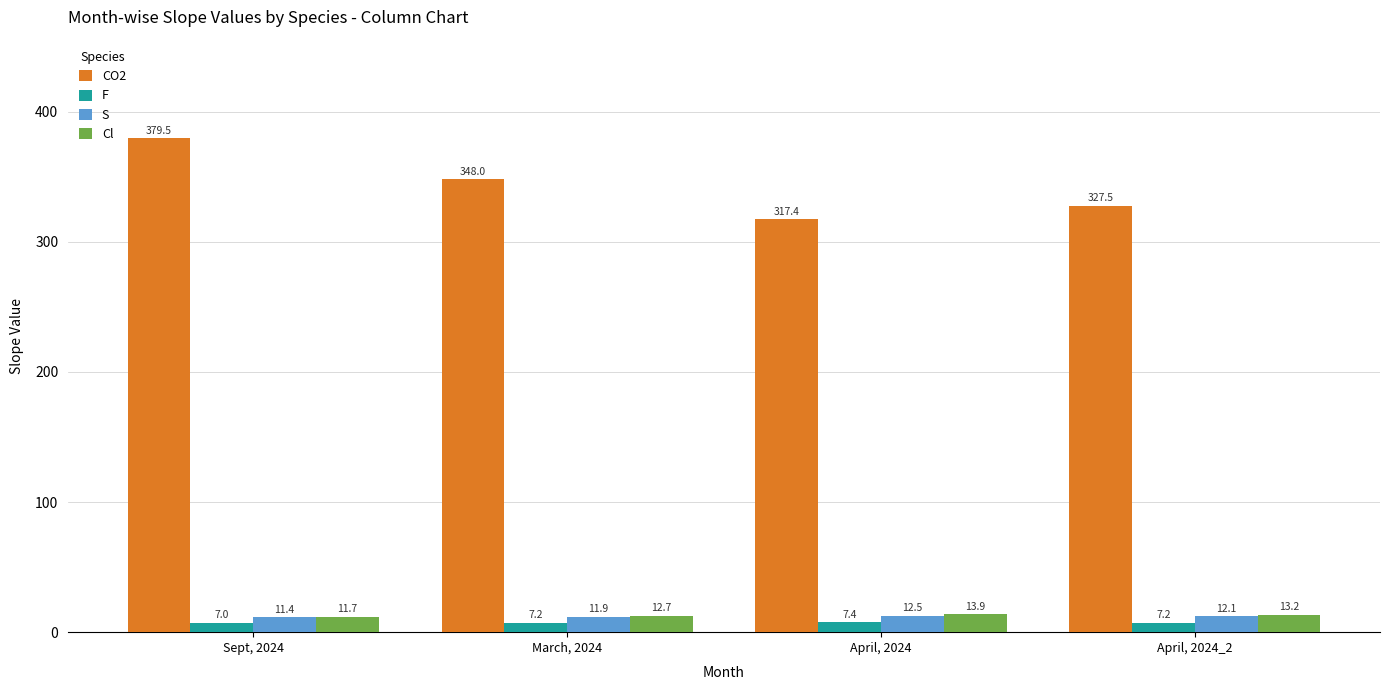

How many distinct data groups are displayed?

4